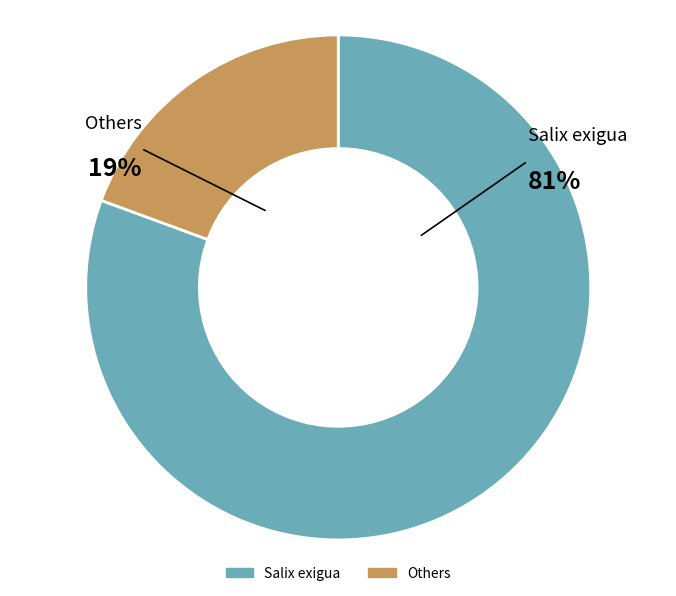

Is there any slice that represents more than half of the pie?

Yes